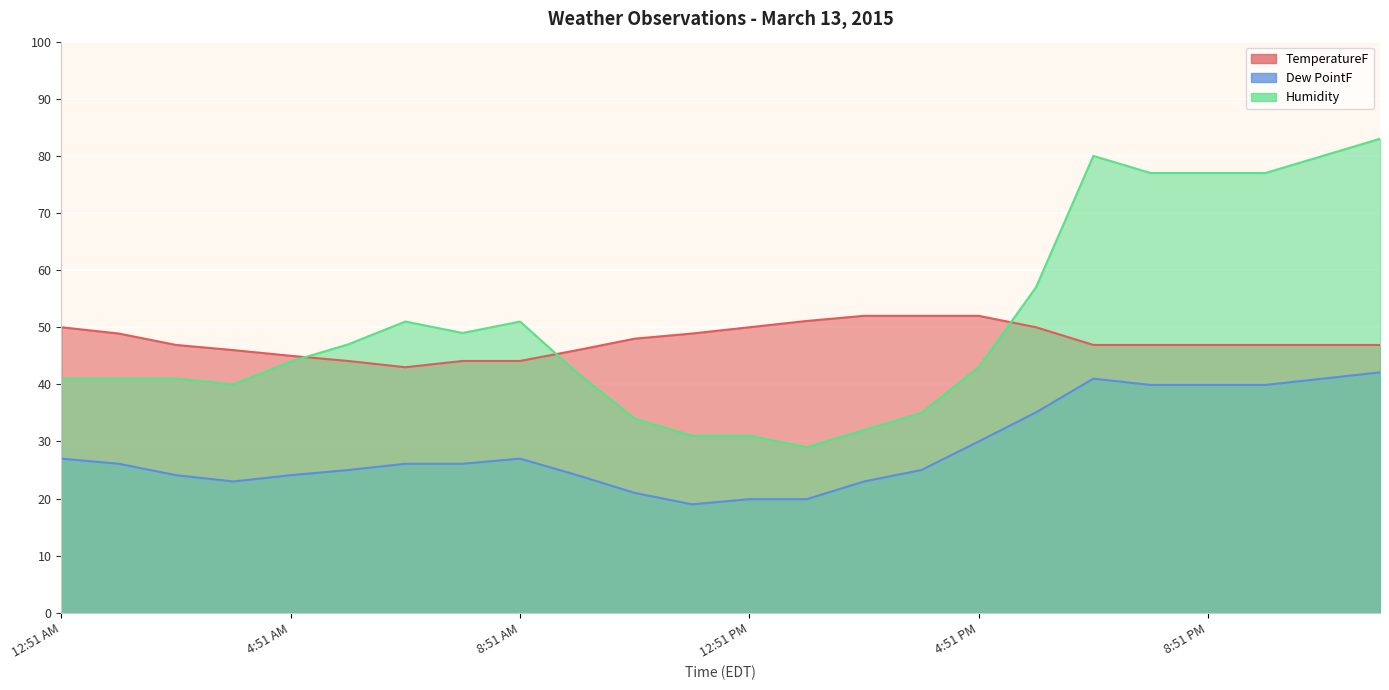

Is it true that TemperatureF equals 9.5 at 4:51 AM?

False